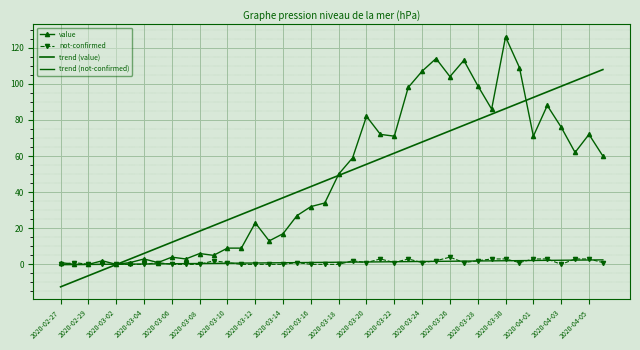

What is the greatest value displayed?

126.0